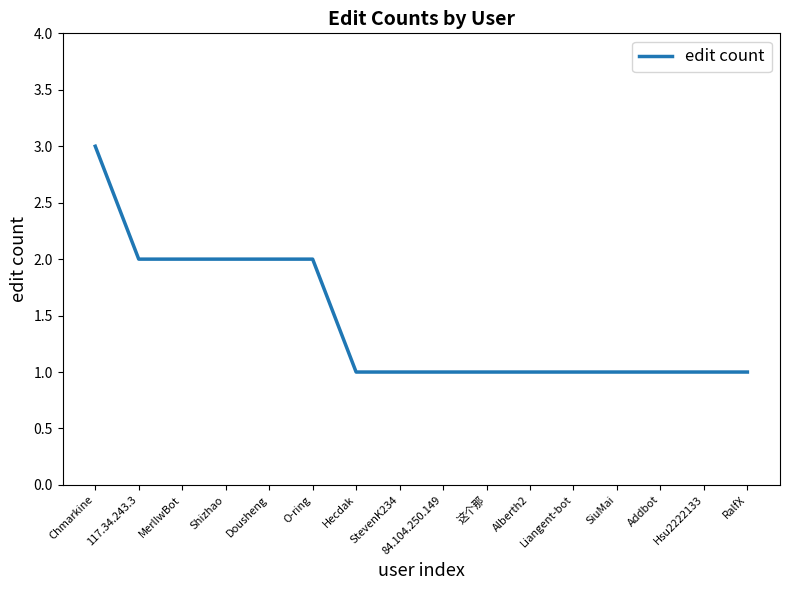

What is the sum of the values at Liangent-bot and 84.104.250.149?

2